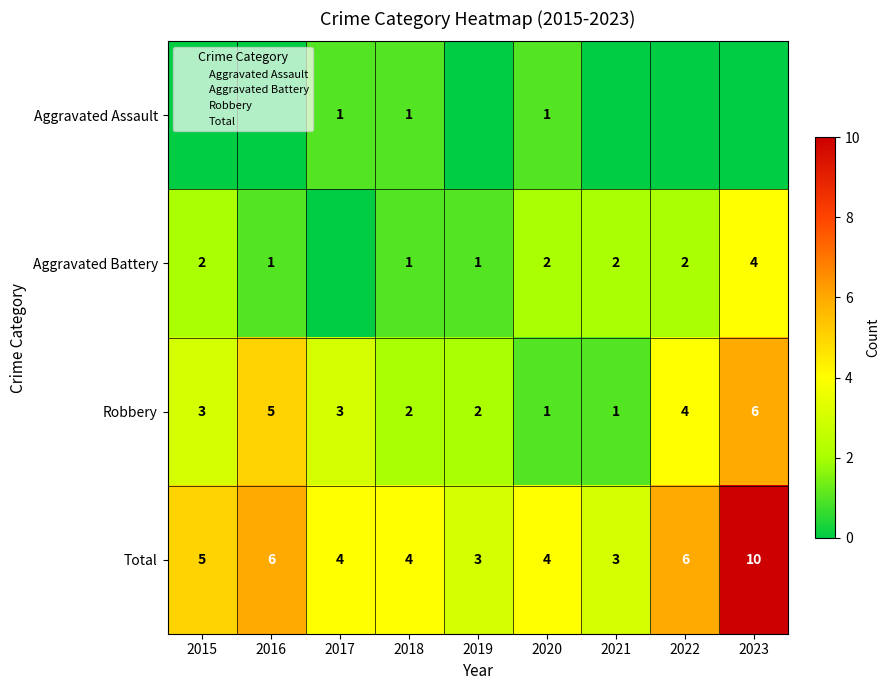

Which series has the widest spread of values?

Total